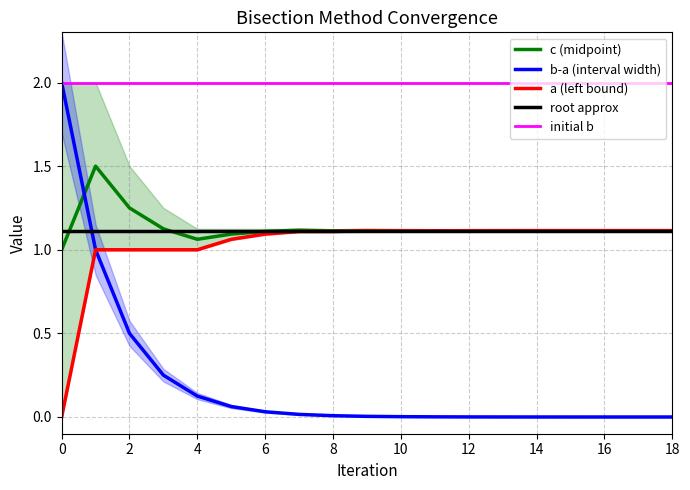

Rank the categories by c value from lowest to highest.

0, 4, 5, 6, 8, 11, 12, 13, 16, 18, 17, 15, 14, 10, 9, 7, 3, 2, 1